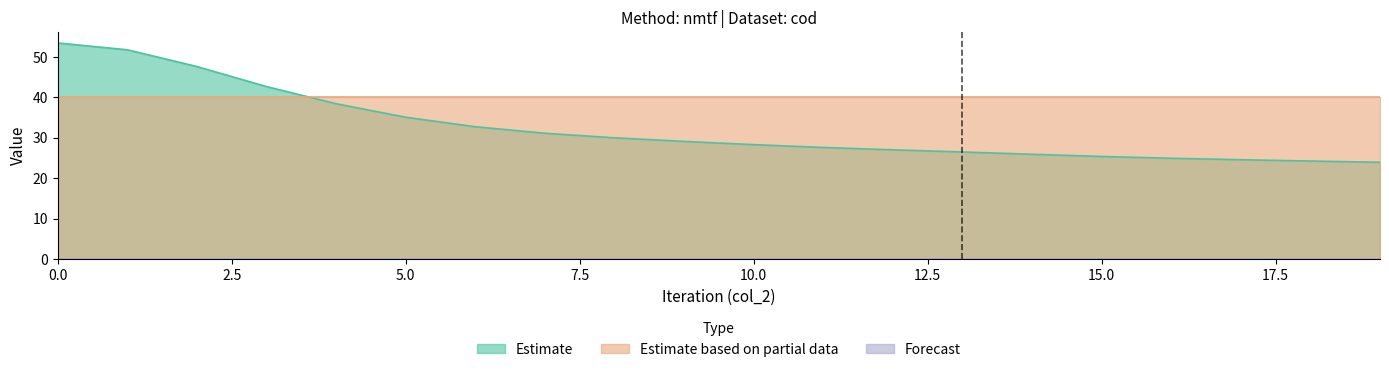

What is the value of the nmtf_cod_col4 point at the 11th from the left?

40.0